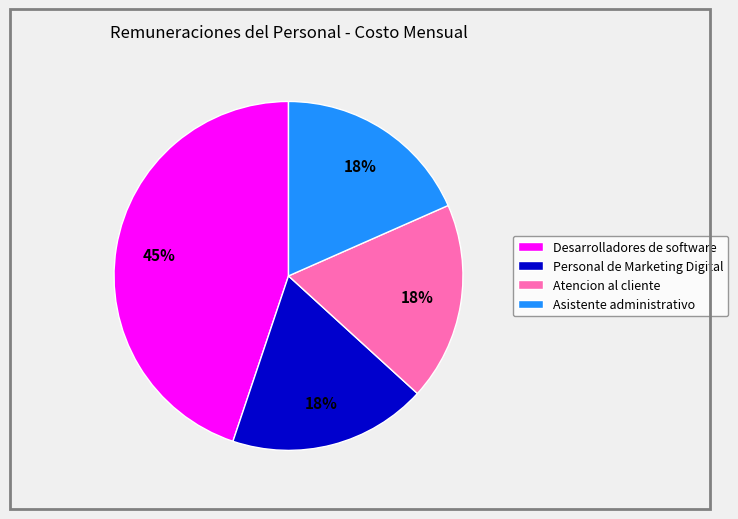

To the nearest percent, what is the average slice percentage?

25%